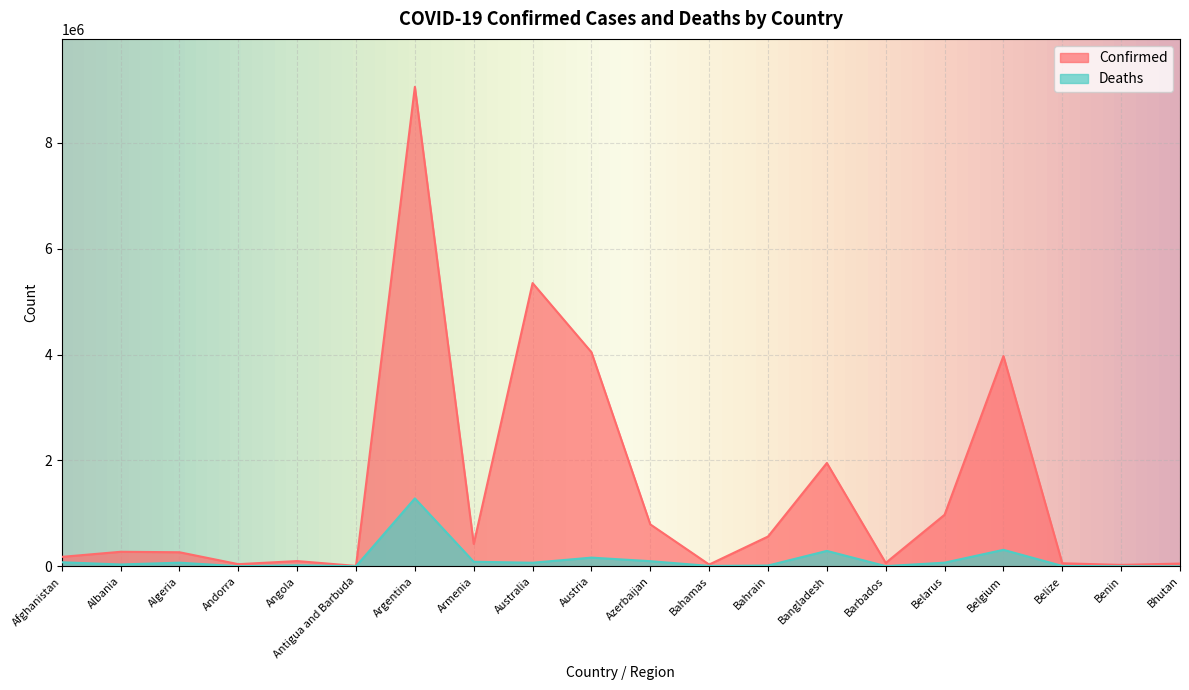

True or false: Confirmed and Deaths intersect in this chart.

False